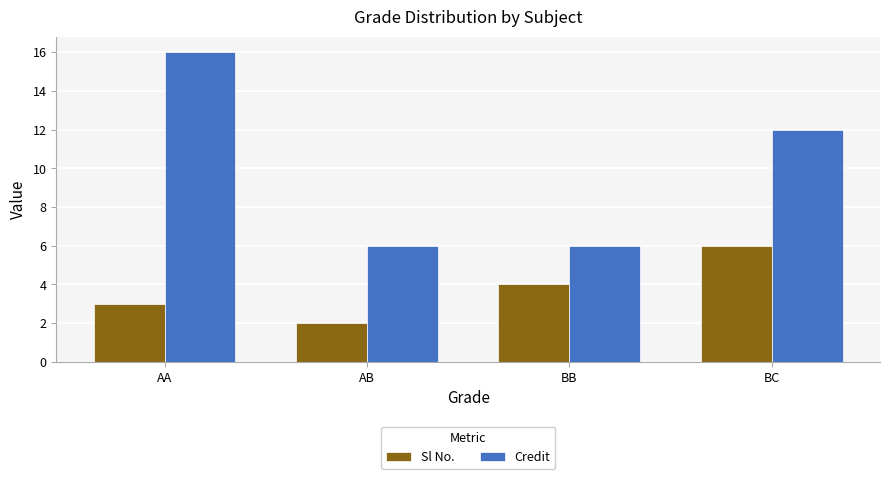

Which series changed the most between AB and BB?

Sl No.